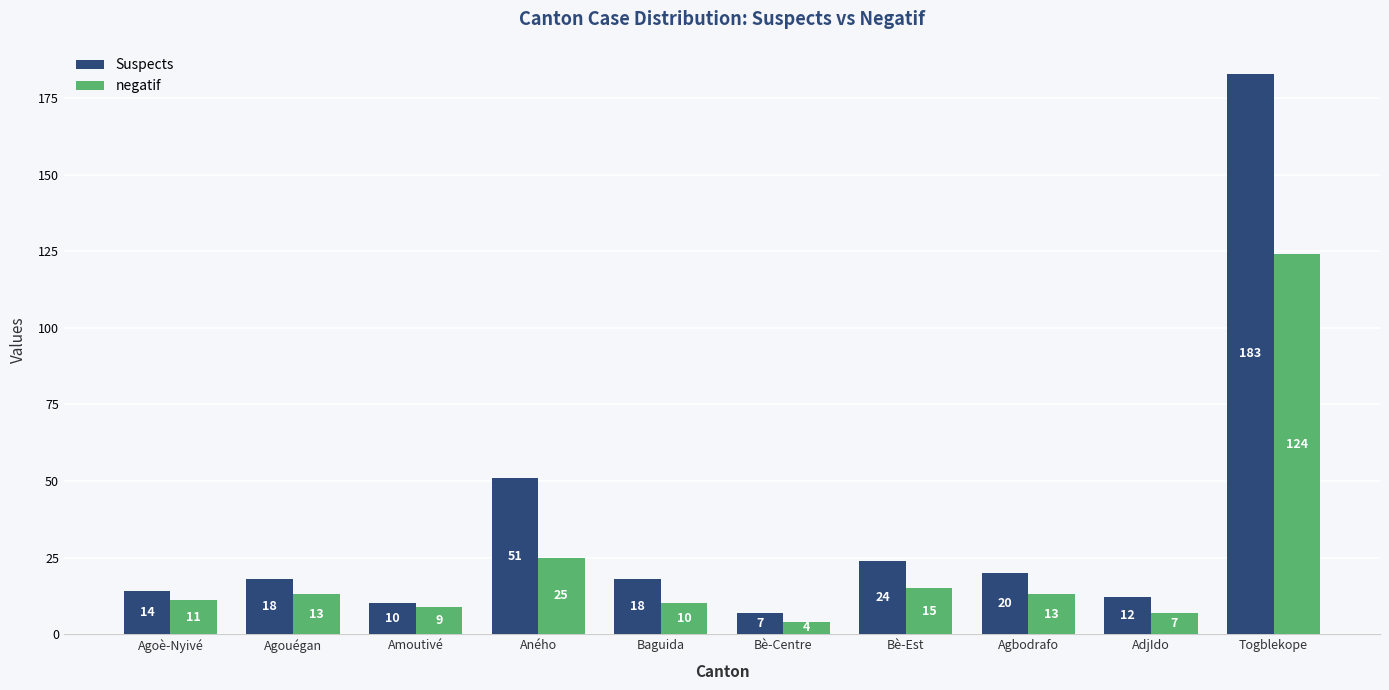

Which label corresponds to the smallest value in the chart?

Bè-Centre